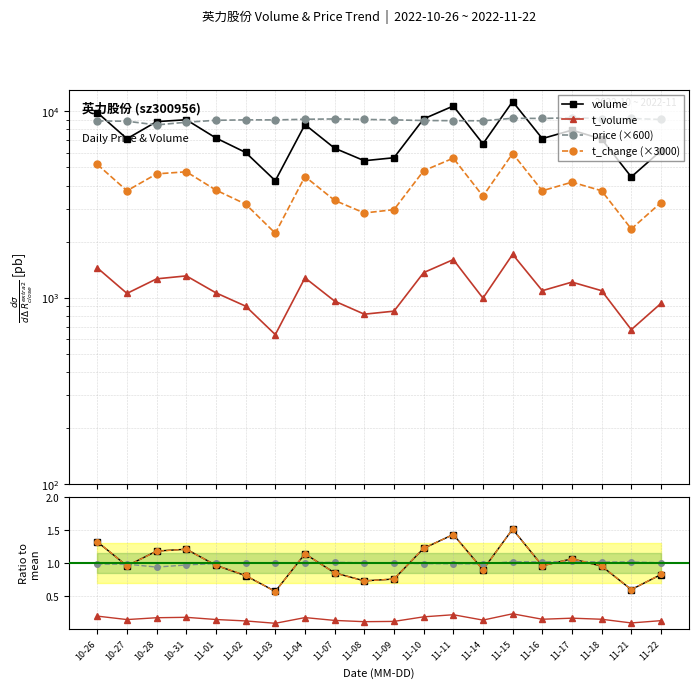

Which series has the largest range (max minus min)?

volume